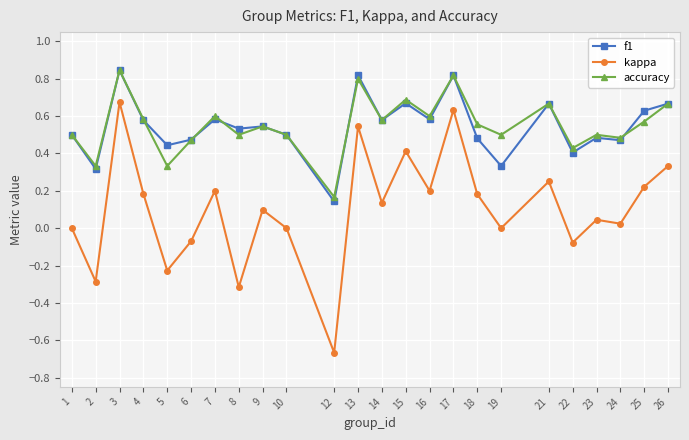

True or false: kappa and f1 intersect in this chart.

False